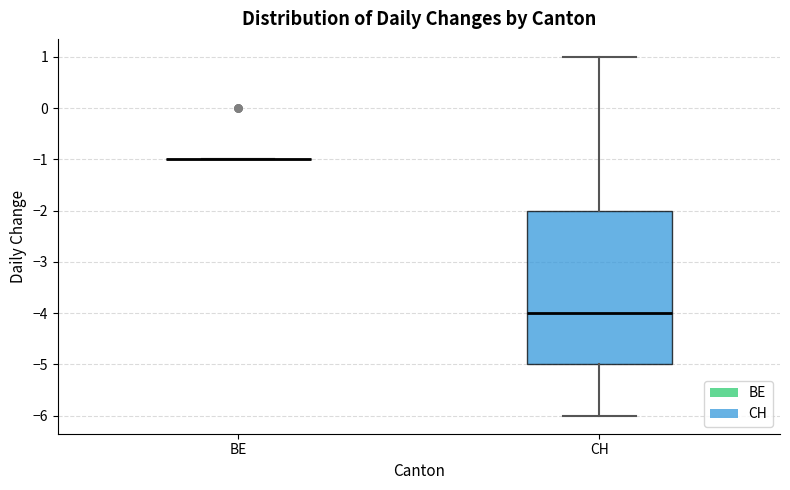

Where does the upper whisker of the box for CH end on the y-axis? The values are not printed on the chart, so give them approximately, as read against the axis.

1